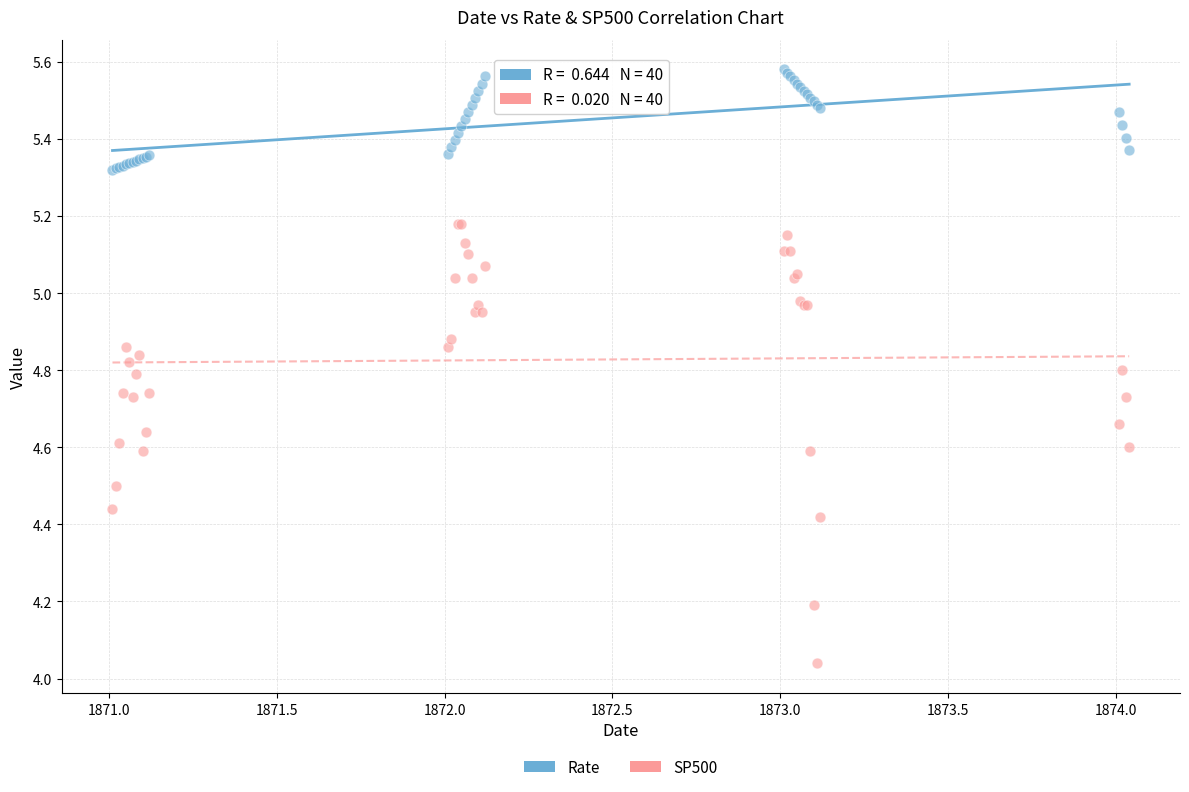

Which series contains the highest Y value?

Rate